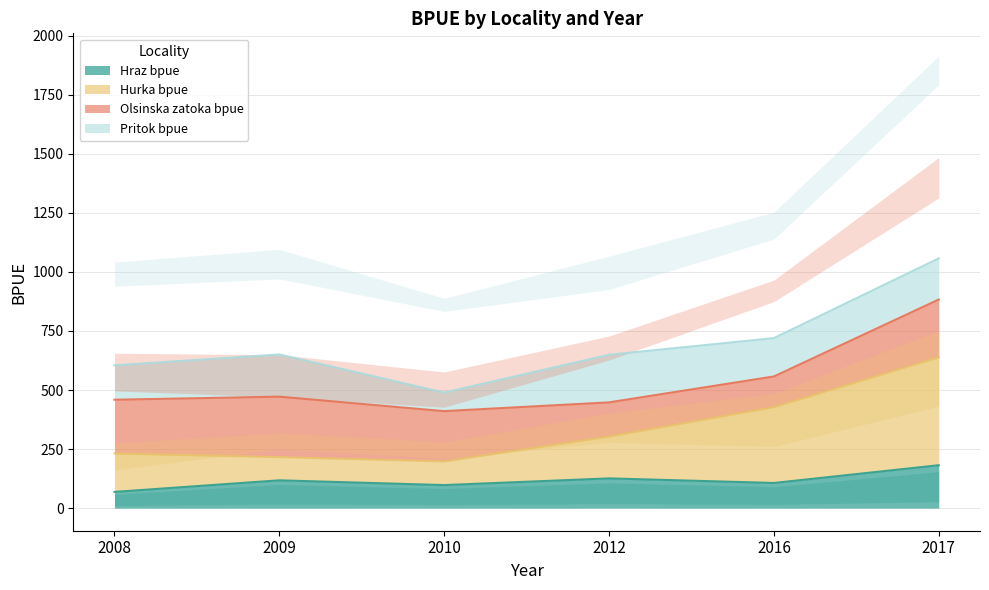

True or false: Hurka bpue and Hraz bpue cross at least once.

False